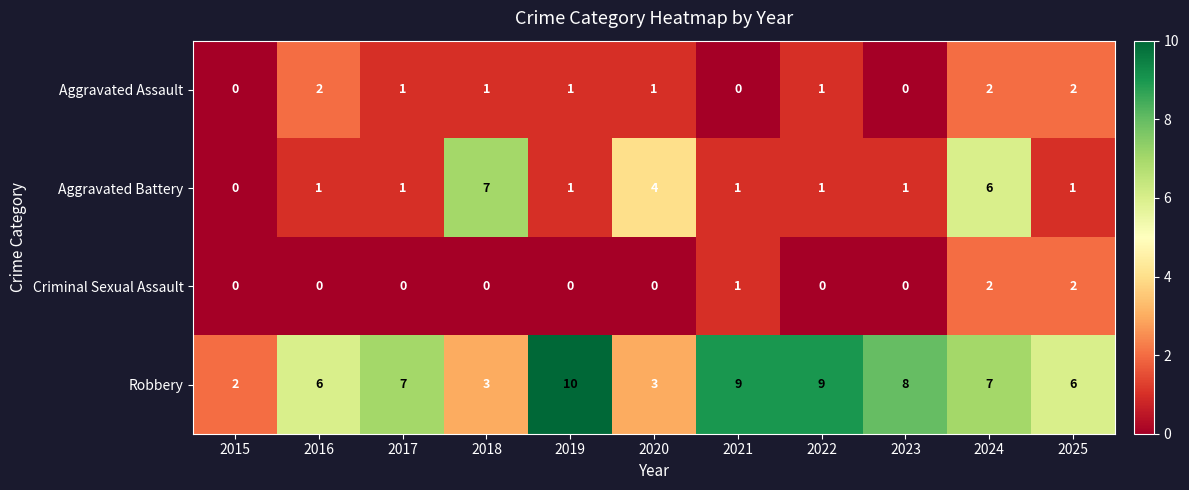

What is the total value across all series at 2016?

9